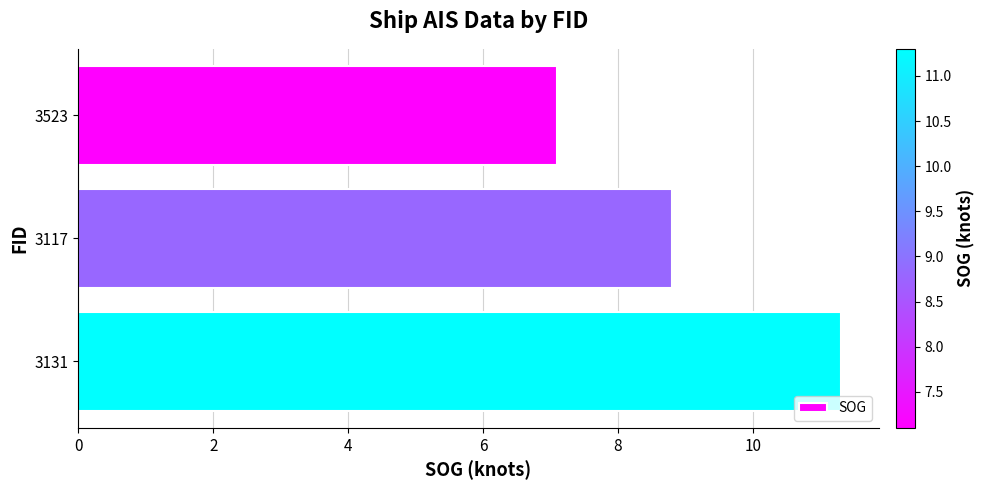

True or false: the data shows 8.8 at 3117.

True